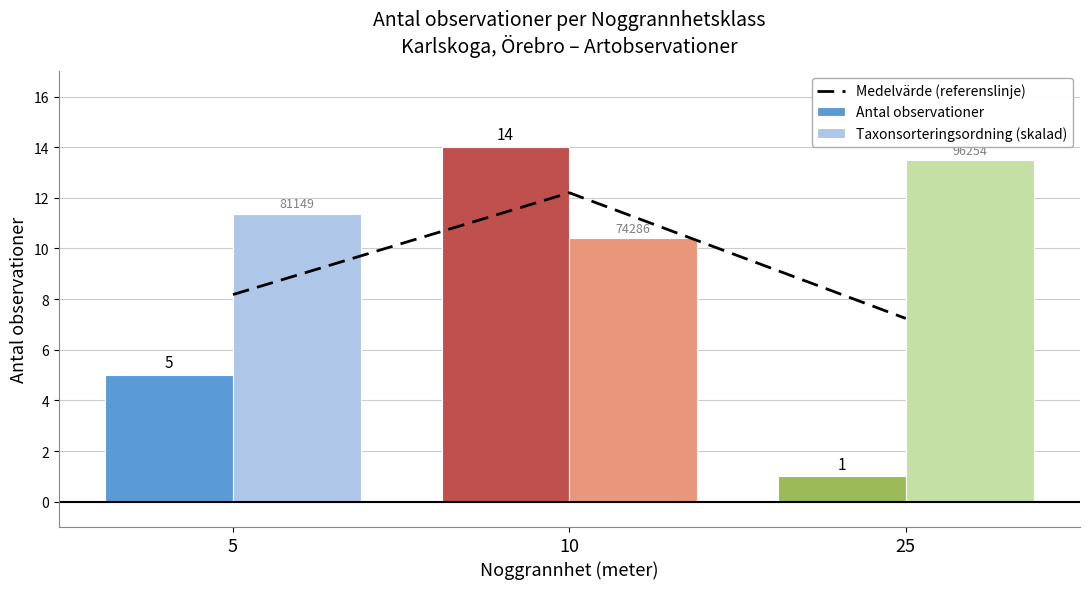

What is the value of the Medelvärde (referenslinje) bar at the 2nd from the left?

12.2